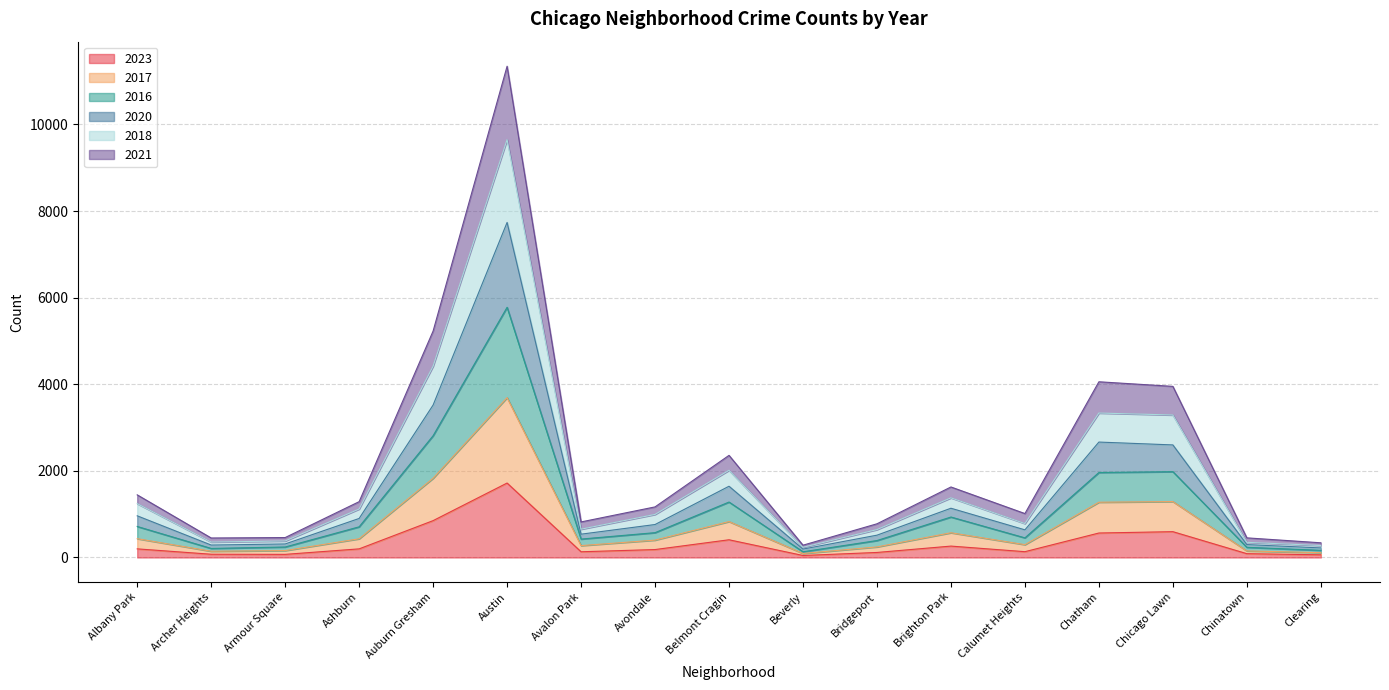

Does the chart have visible grid lines?

Yes